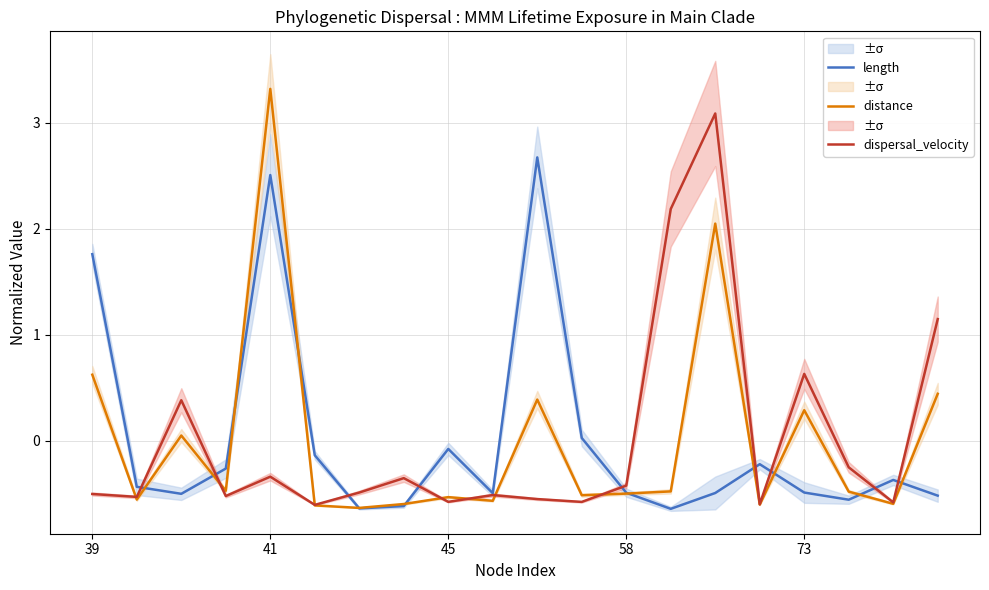

At which label is distance closest to 1?

39